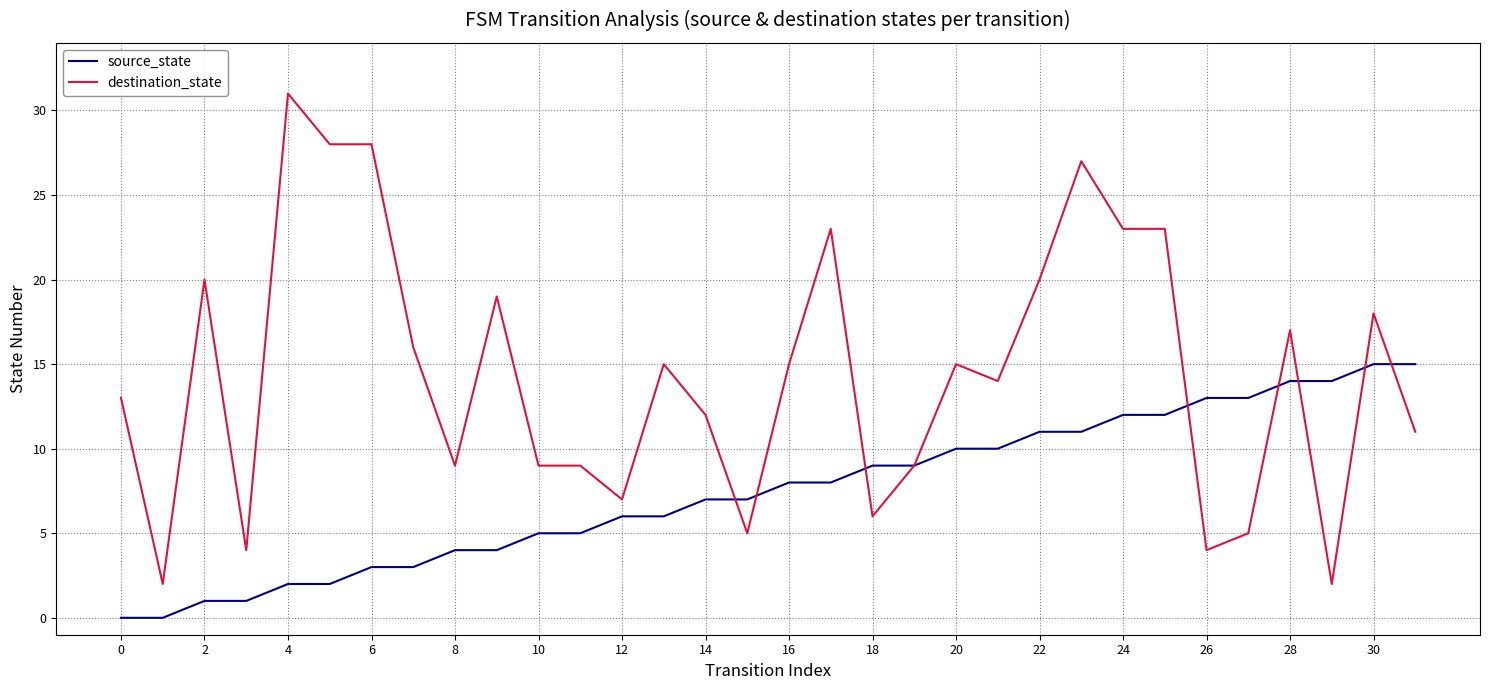

List the series in order of their peak value, highest first.

destination_state, source_state